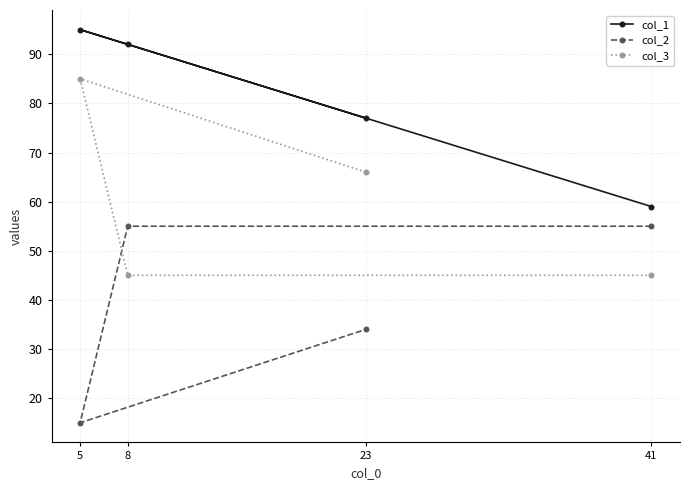

The value of col_3 at 23 is 66. True or false?

True